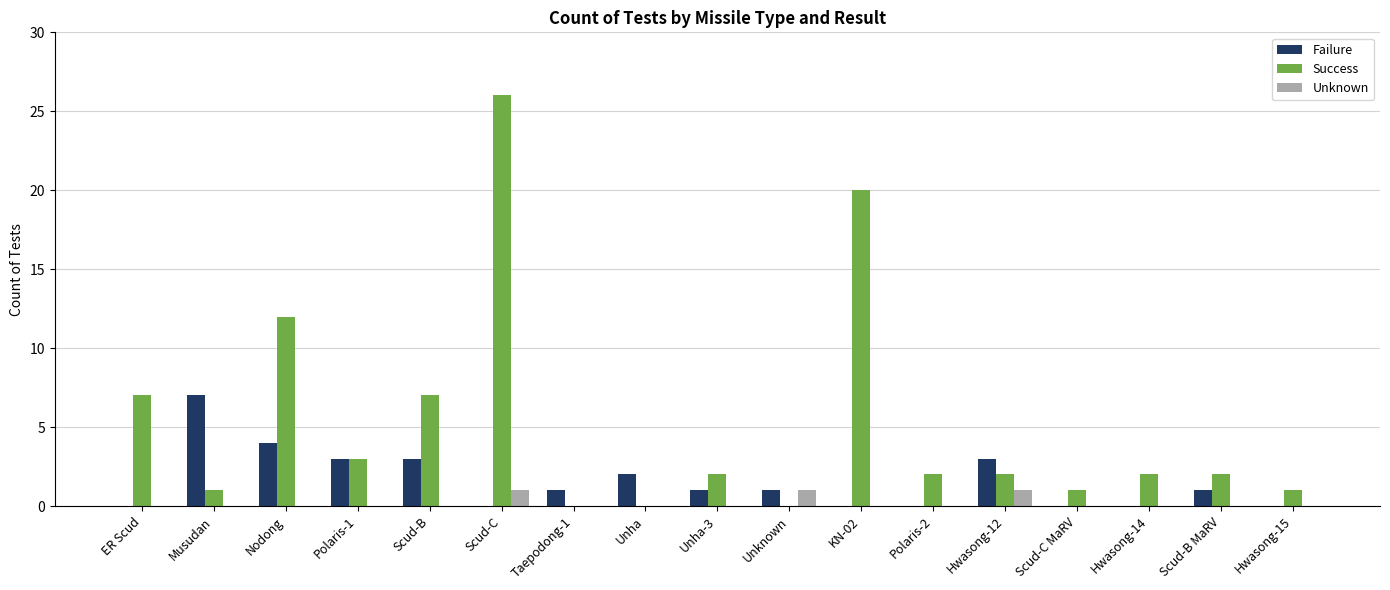

The value of Failure at Scud-B is 3. True or false?

True